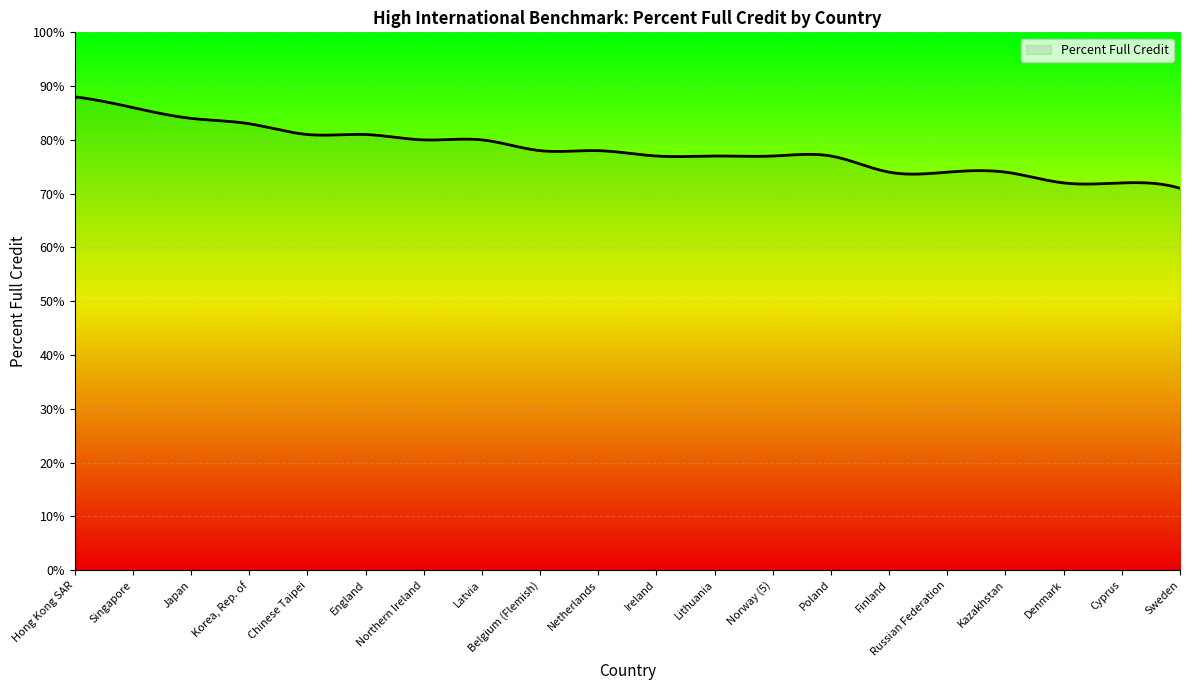

True or false: there are more than 1 points higher than both neighbors.

True